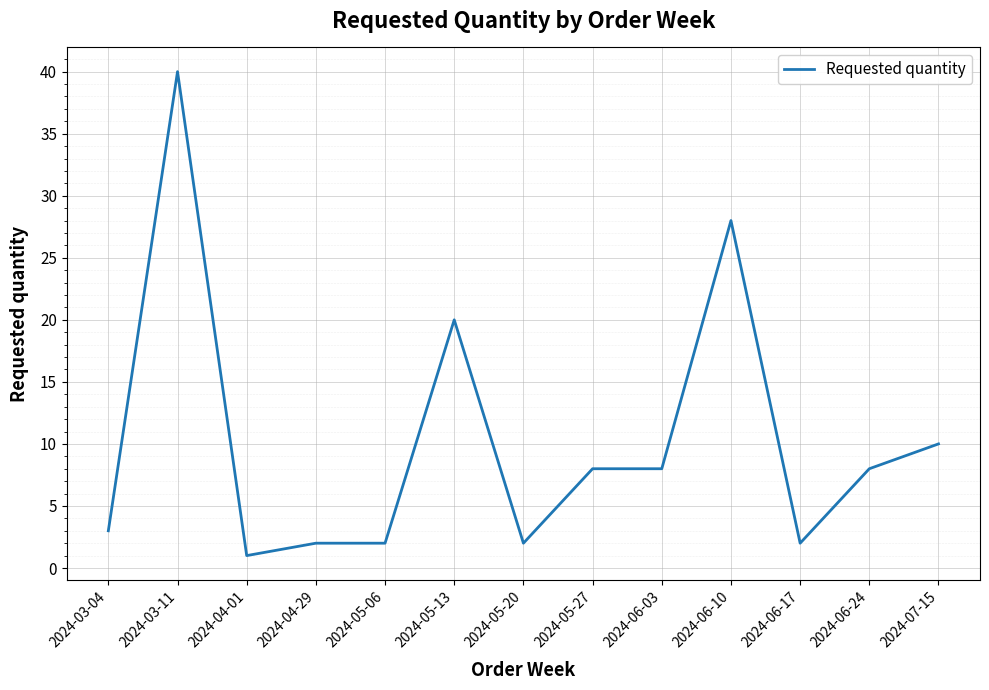

What is the difference between the second highest and second lowest values?

26